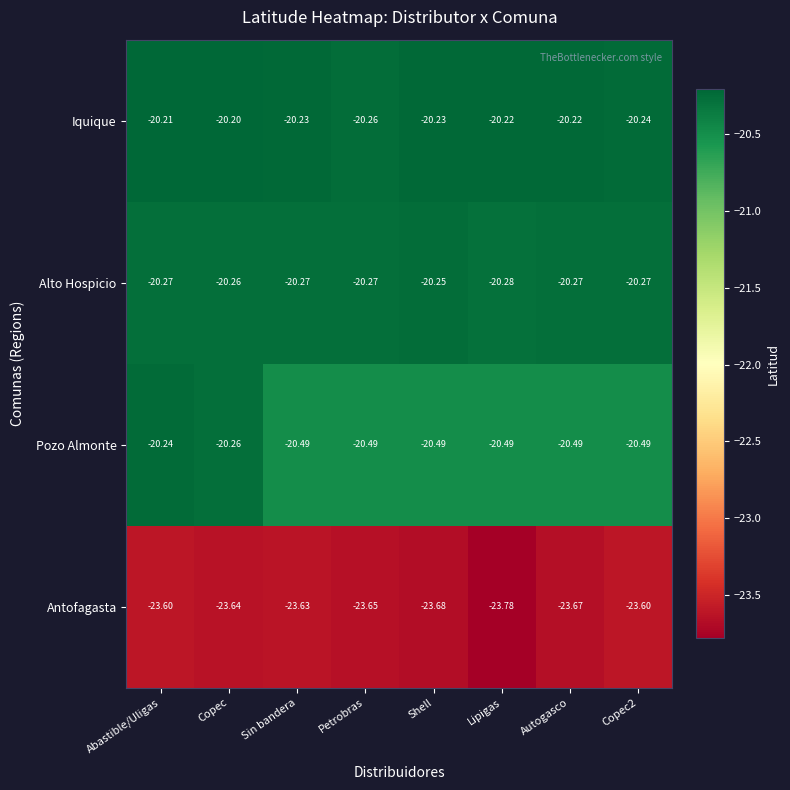

Rank the series at Abastible/Uligas from highest to lowest value.

Iquique, Pozo Almonte, Alto Hospicio, Antofagasta